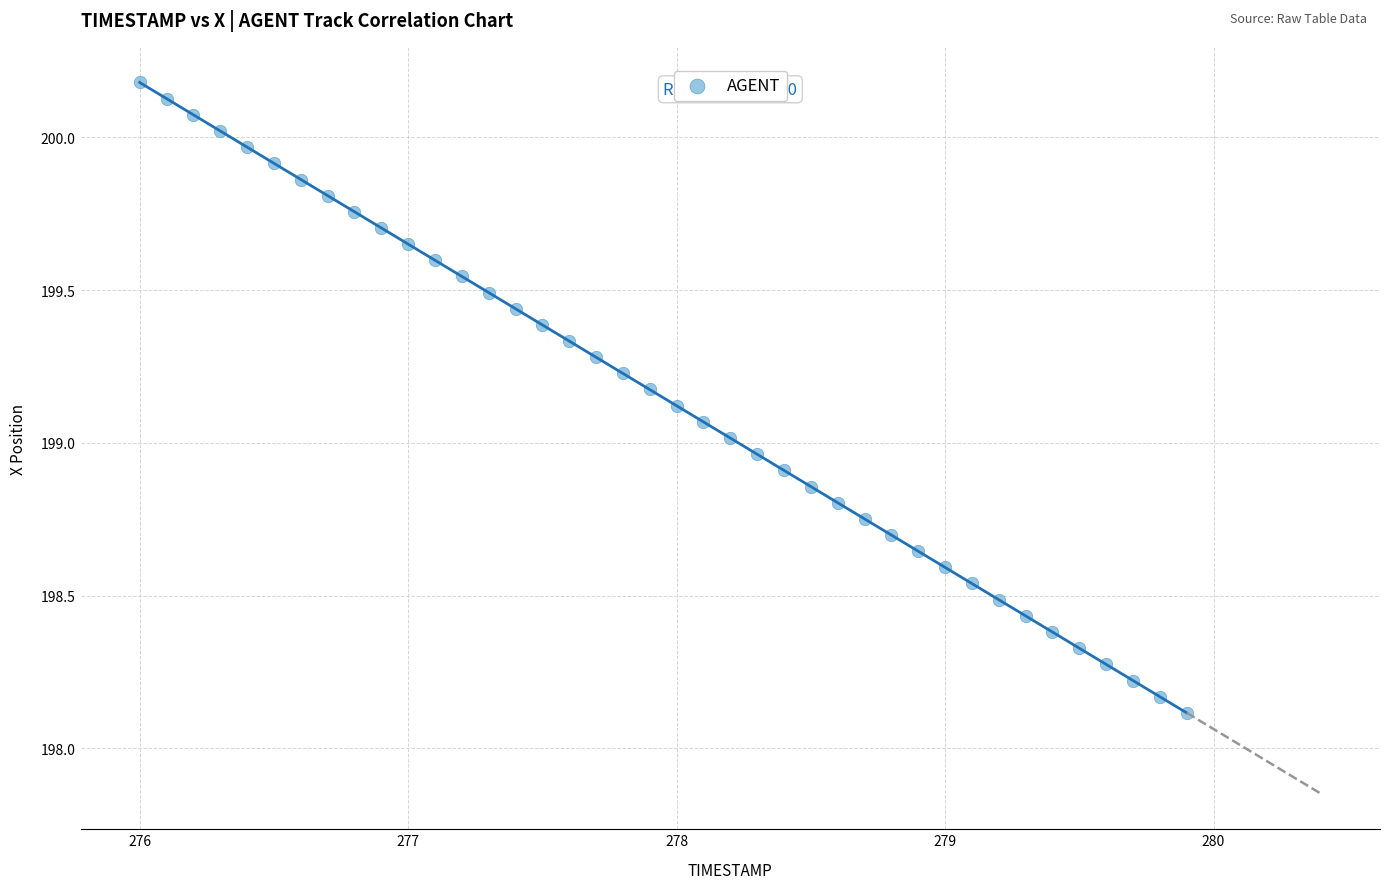

What is the range of Y values (max minus min)?

2.1